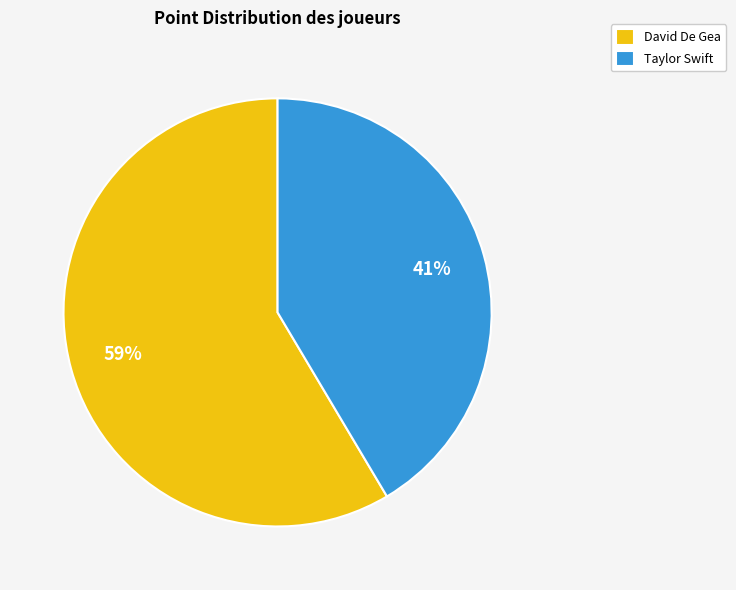

Which slice is the smallest?

Taylor Swift